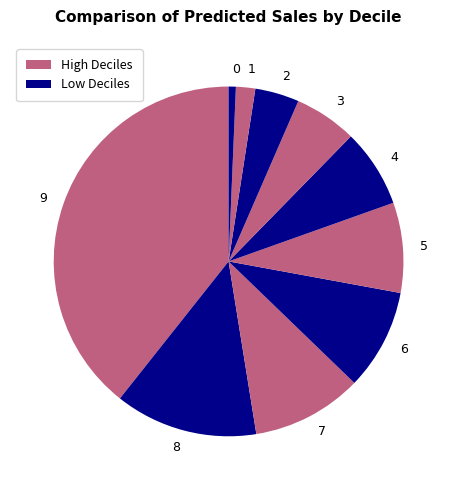

The 1 slice represents 9% of the pie. True or false?

False